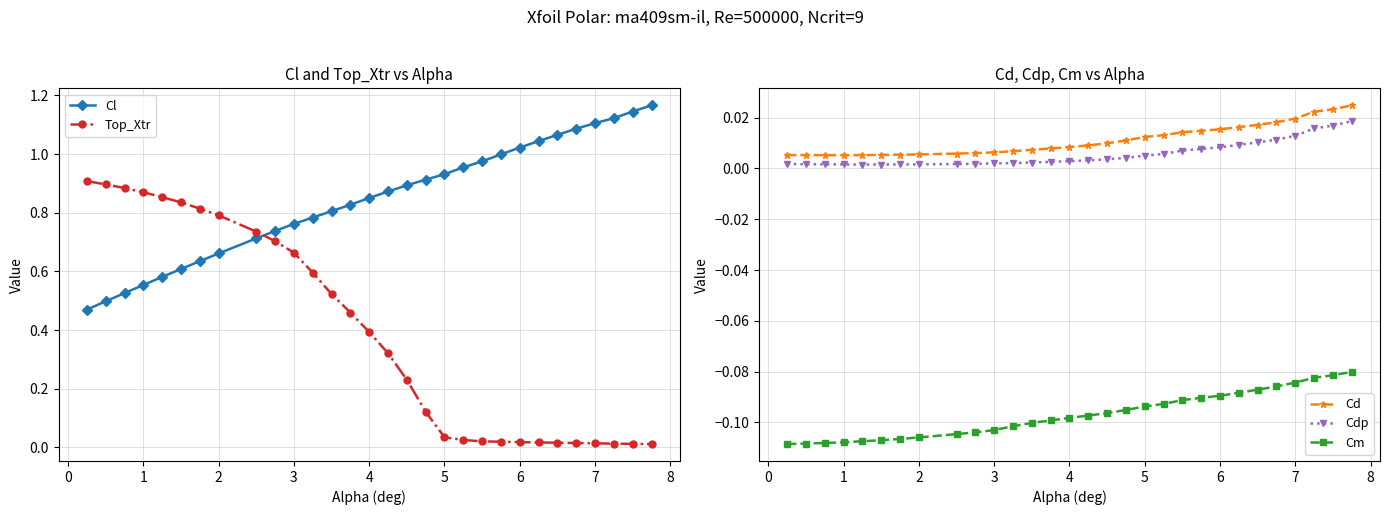

What is the sum of all Top_Xtr values?

11.8